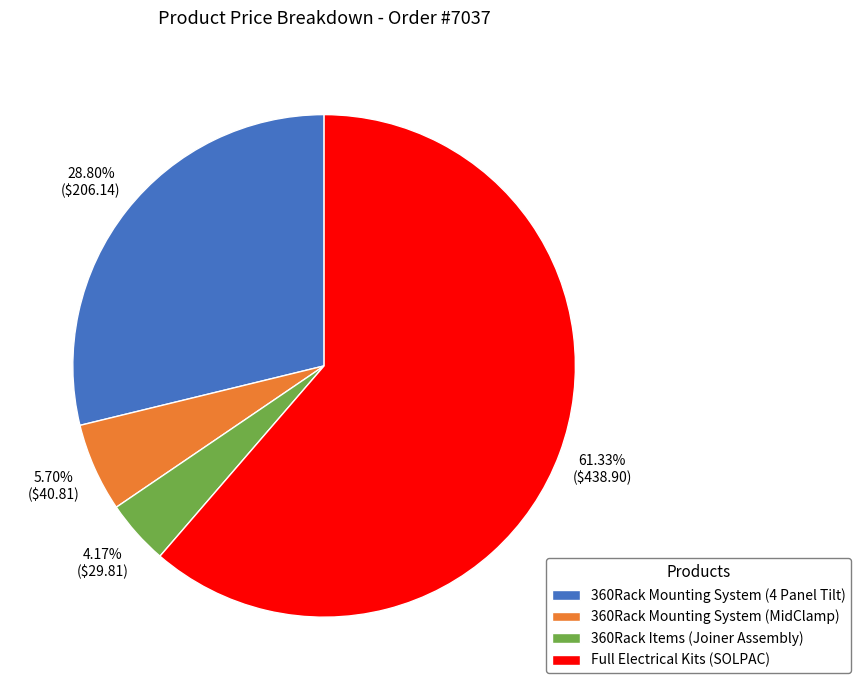

To the nearest percent, what is the difference between the 360Rack Mounting System (MidClamp) and 360Rack Items (Joiner Assembly) slice percentages?

2%